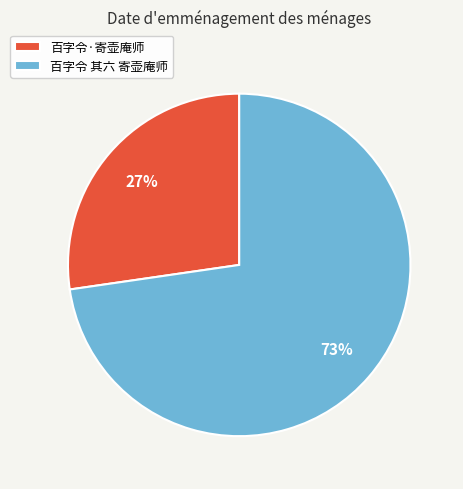

What percentage is the 百字令·寄壶庵师 slice, to the nearest percent?

27%